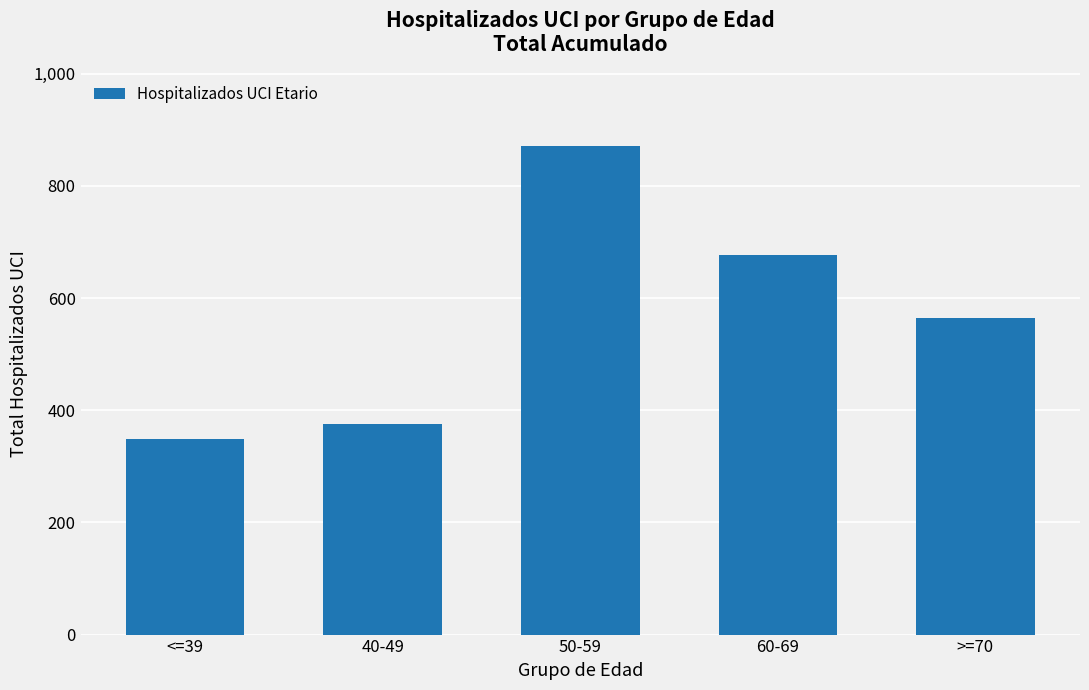

True or false: the data shows 349 at <=39.

True